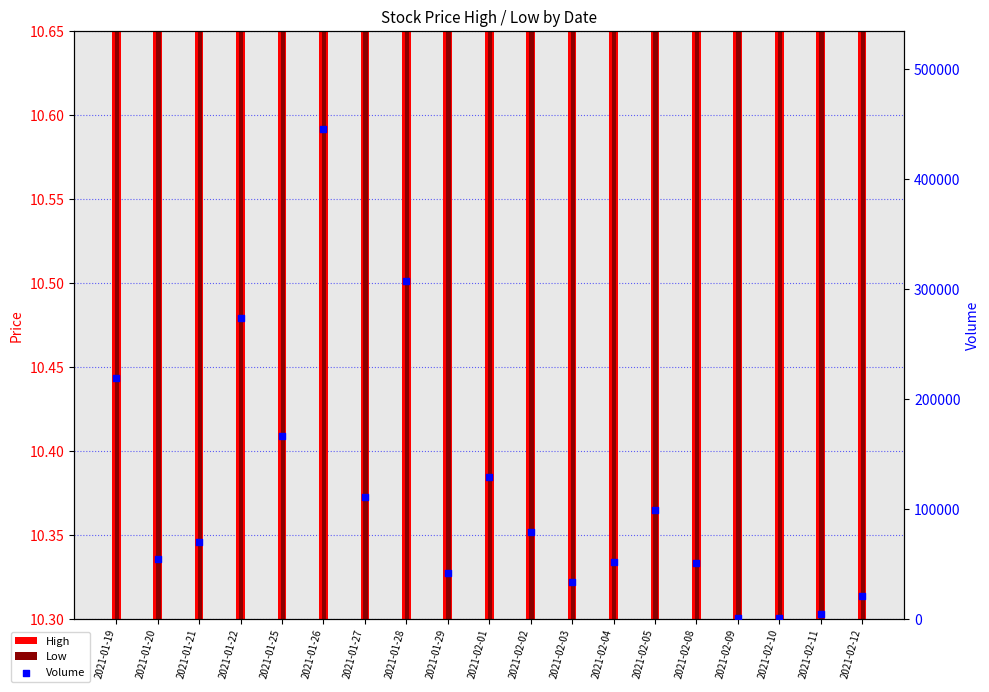

What are all the series names shown in the legend?

High, Low, Volume